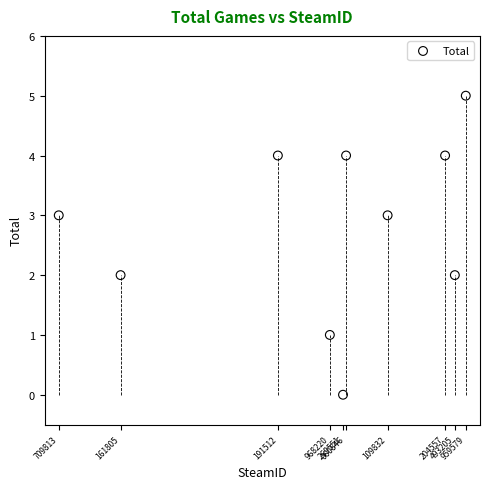

What is the range of Y values (max minus min)?

5